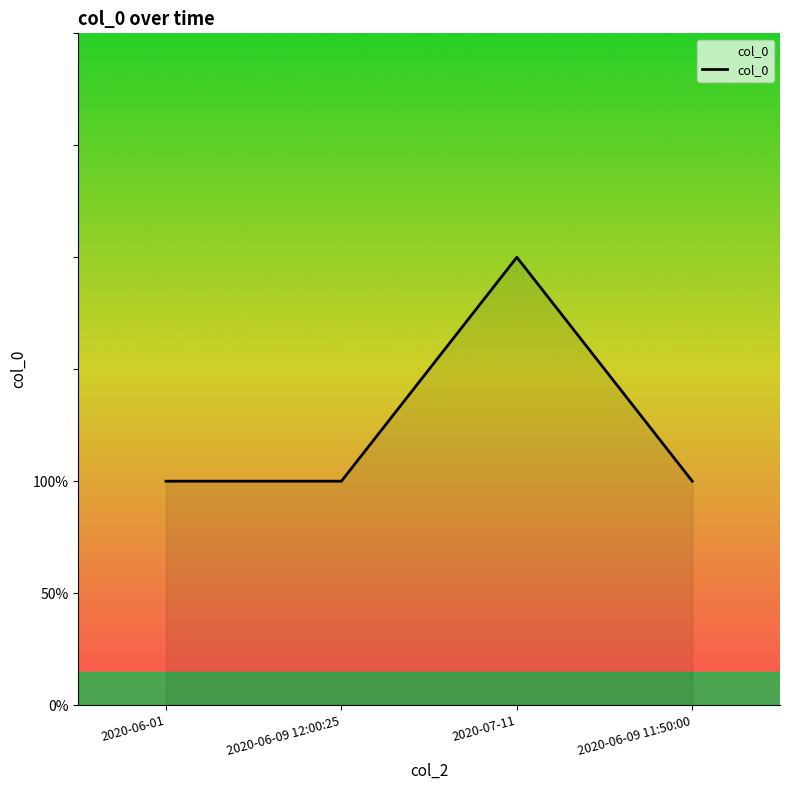

How many interior local peaks (higher than both neighbors) does the data have?

1